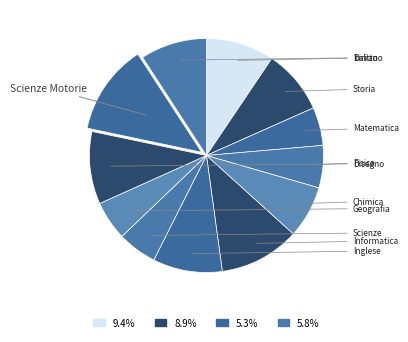

What percentage is the Informatica slice, to the nearest percent?

11%